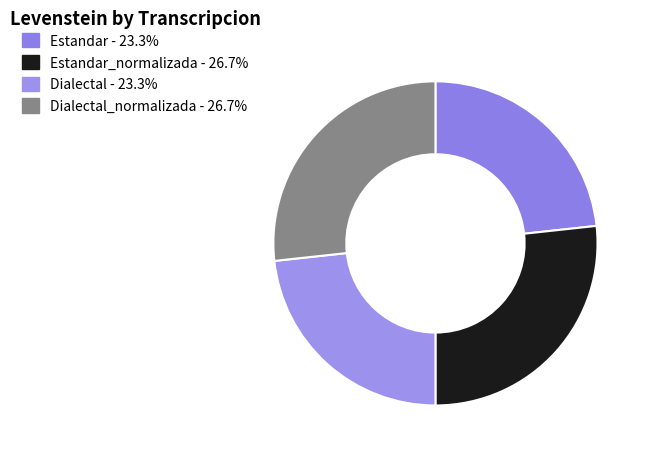

Which category has the biggest portion of the pie?

Estandar_normalizada